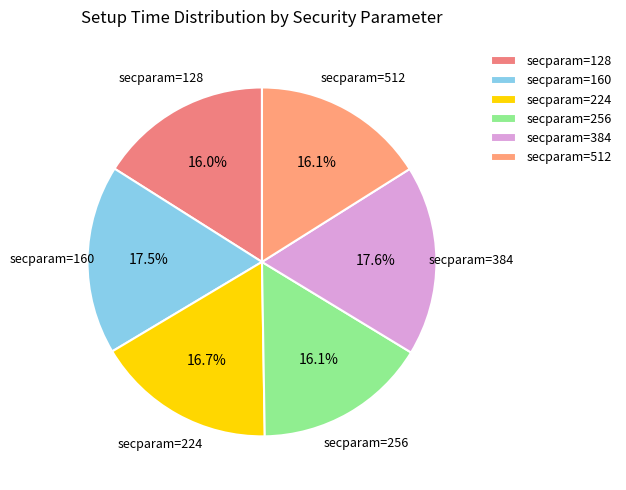

How much of the chart is everything except secparam=160?

82.5%